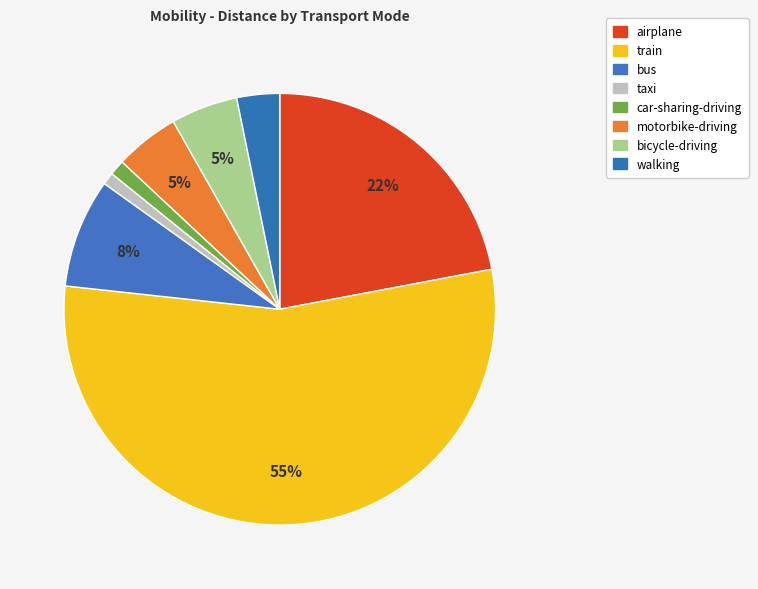

What percentage is the taxi slice, to the nearest percent?

1%